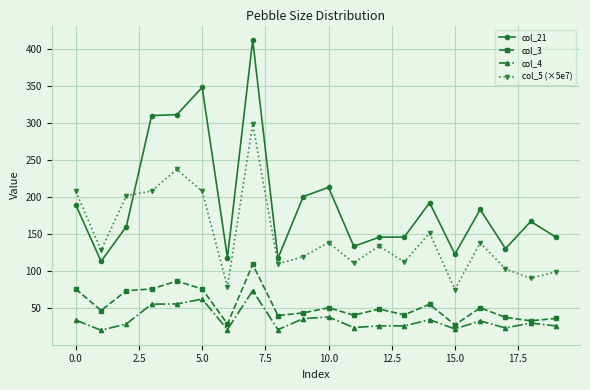

List the series in order of their peak value, highest first.

col_21, col_5 (×5e7), col_3, col_4